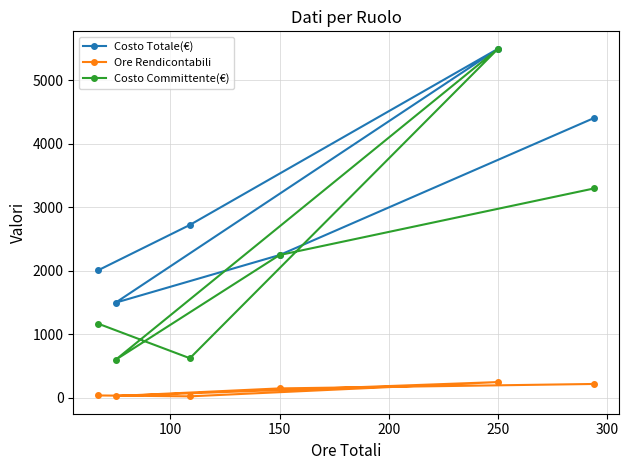

At how many categories does at least one series exceed 3811?

2